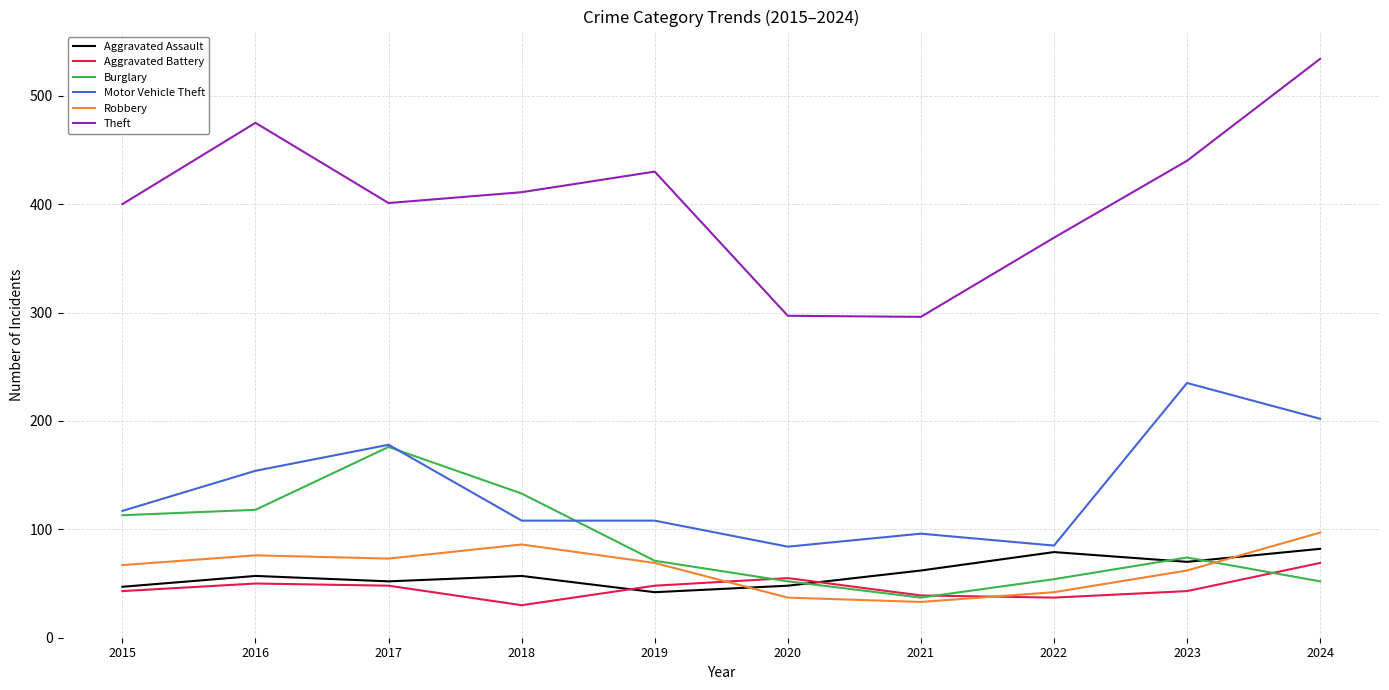

What is the total value across all series at 2019?

768